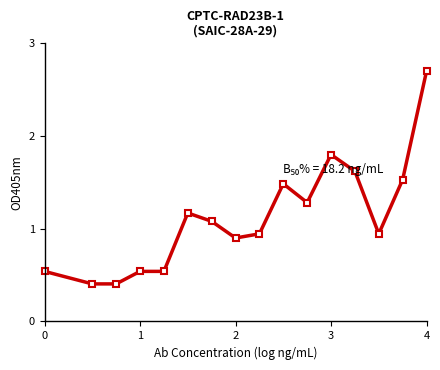

How many values are below 1?

8